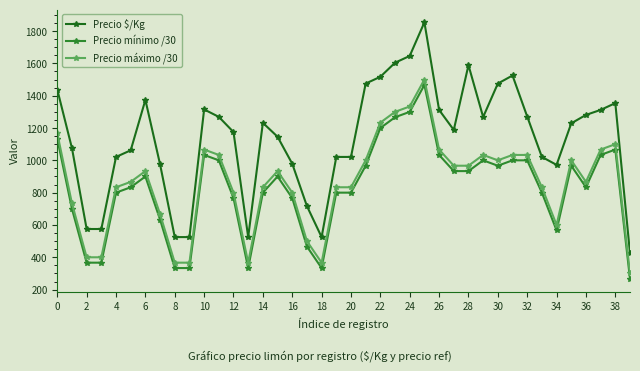

True or false: Precio máximo /30 and Precio $/Kg intersect in this chart.

False